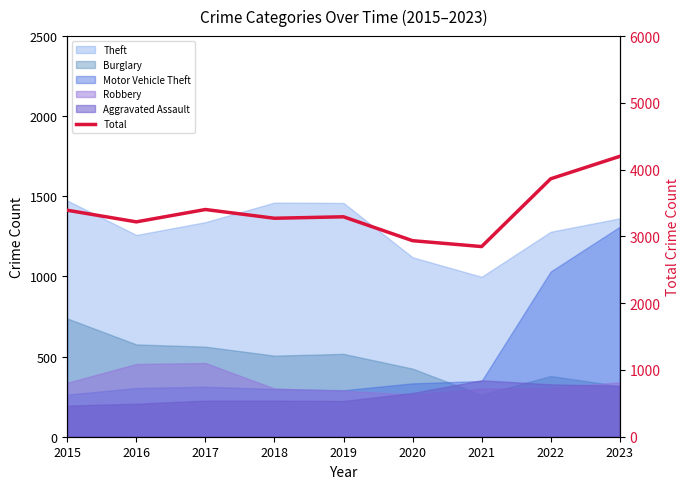

Which category has the lowest value across all series?

2021